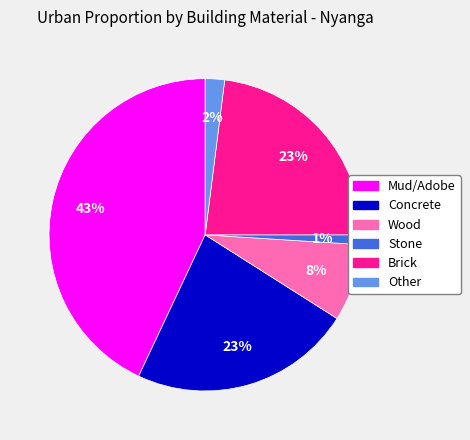

Count the number of slices in the pie.

6